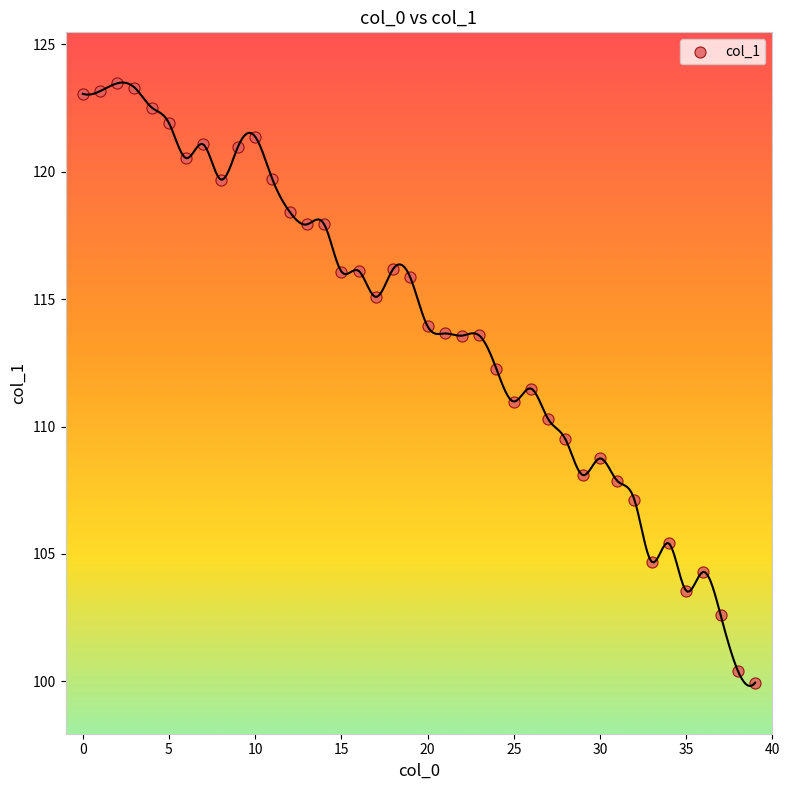

What is the range of Y values (max minus min)?

23.5